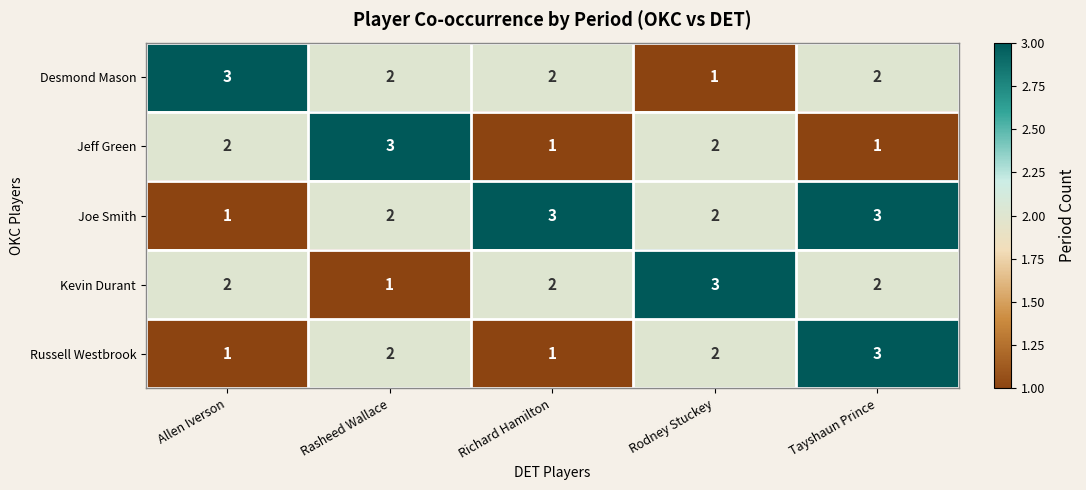

Reading left to right, extract all data points from this chart.

Desmond Mason: Allen Iverson=3	Rasheed Wallace=2	Richard Hamilton=2	Rodney Stuckey=1	Tayshaun Prince=2
Jeff Green: Allen Iverson=2	Rasheed Wallace=3	Richard Hamilton=1	Rodney Stuckey=2	Tayshaun Prince=1
Joe Smith: Allen Iverson=1	Rasheed Wallace=2	Richard Hamilton=3	Rodney Stuckey=2	Tayshaun Prince=3
Kevin Durant: Allen Iverson=2	Rasheed Wallace=1	Richard Hamilton=2	Rodney Stuckey=3	Tayshaun Prince=2
Russell Westbrook: Allen Iverson=1	Rasheed Wallace=2	Richard Hamilton=1	Rodney Stuckey=2	Tayshaun Prince=3